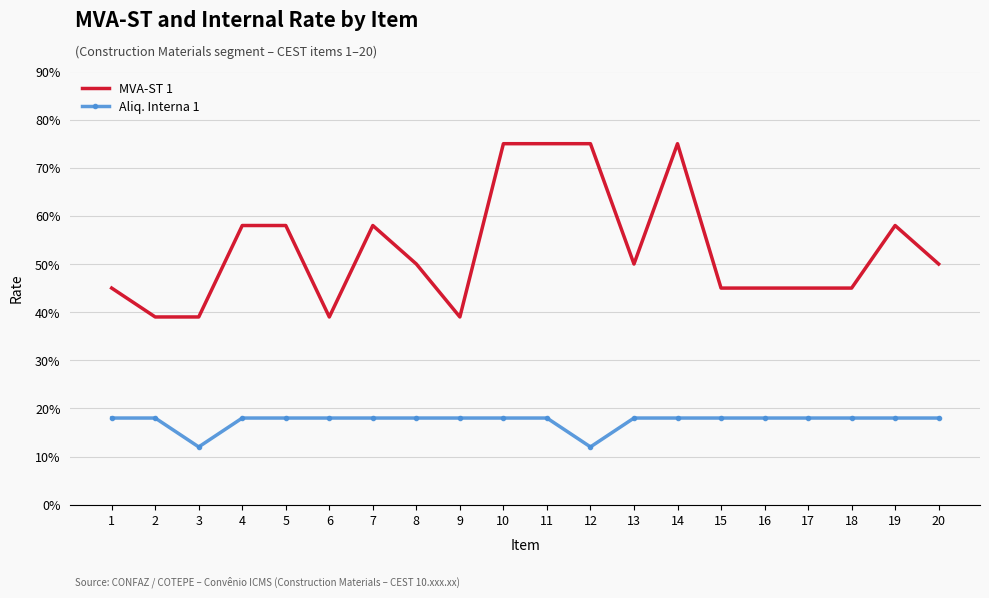

Which category has the lowest value across all series?

3